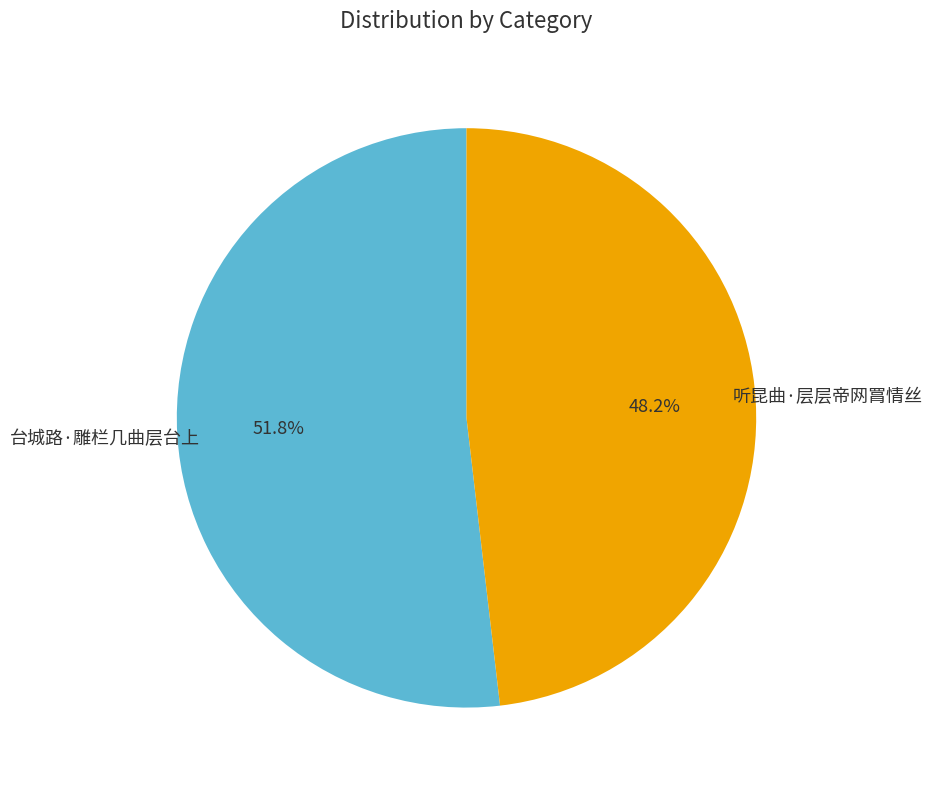

Does any single category account for the majority?

Yes